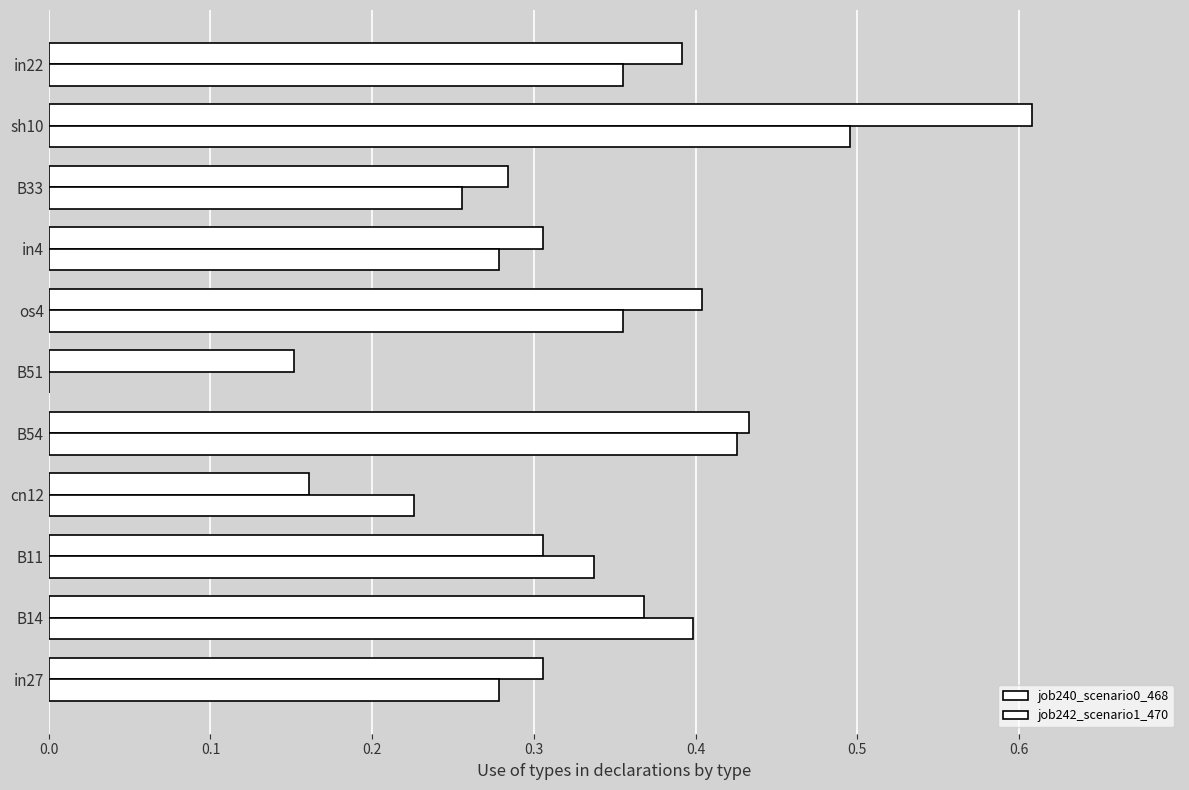

Count the number of data series in this chart.

2